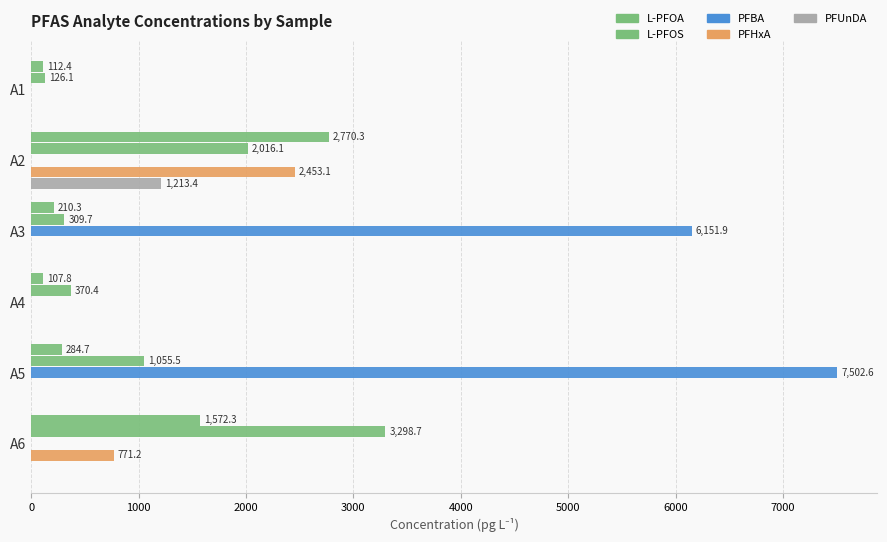

Reading right to left, list all the values displayed in this chart.

L-PFOA: 1572.3	284.7	107.8	210.3	2770.3	112.4
L-PFOS: 3298.7	1055.5	370.4	309.7	2016.1	126.1
PFBA: 0.0	7502.6	0.0	6151.9	0.0	0.0
PFHxA: 771.2	0.0	0.0	0.0	2453.1	0.0
PFUnDA: 0.0	0.0	0.0	0.0	1213.4	0.0